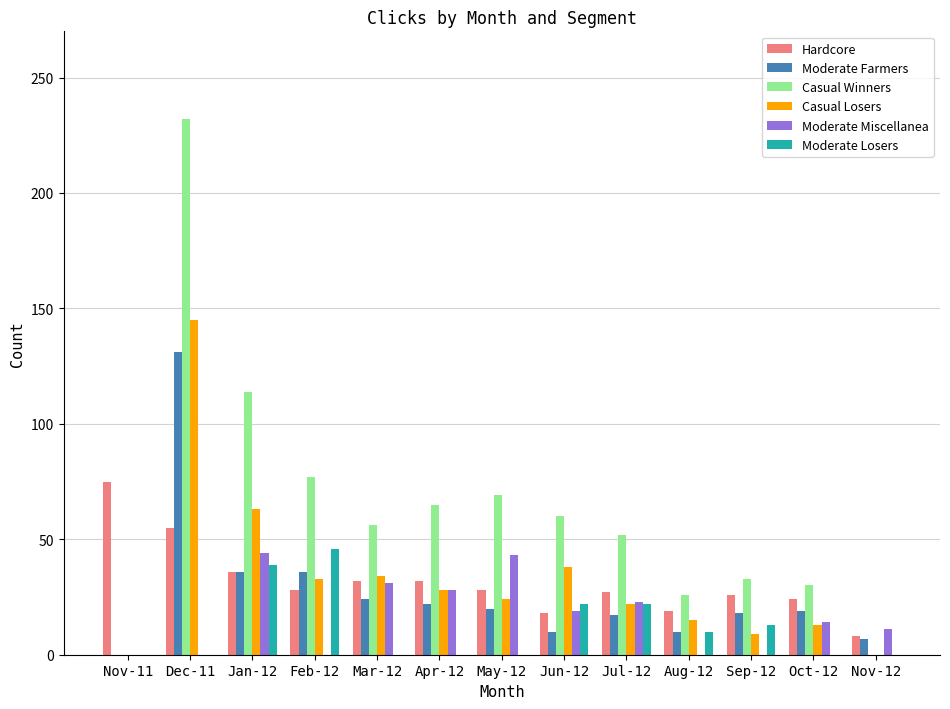

Which series changed the most between Feb-12 and Sep-12?

Casual Winners